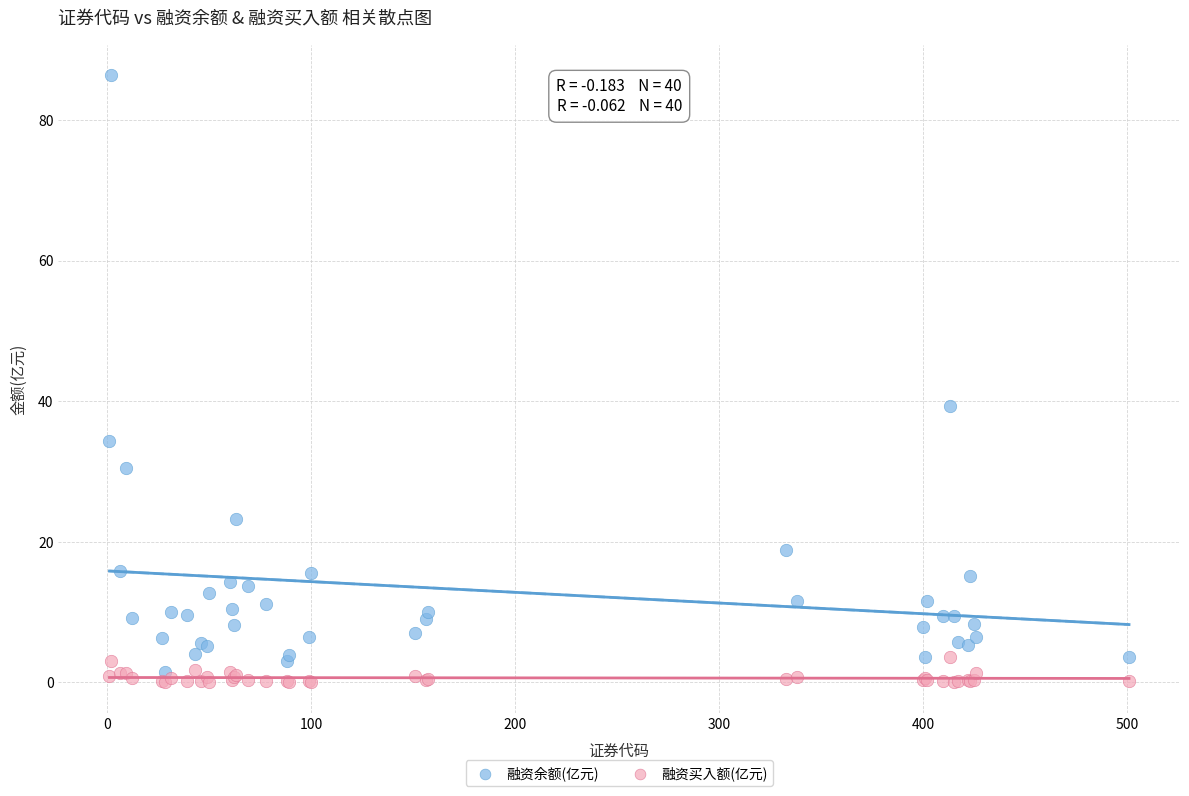

Which series contains the lowest Y value?

融资买入额(亿元)